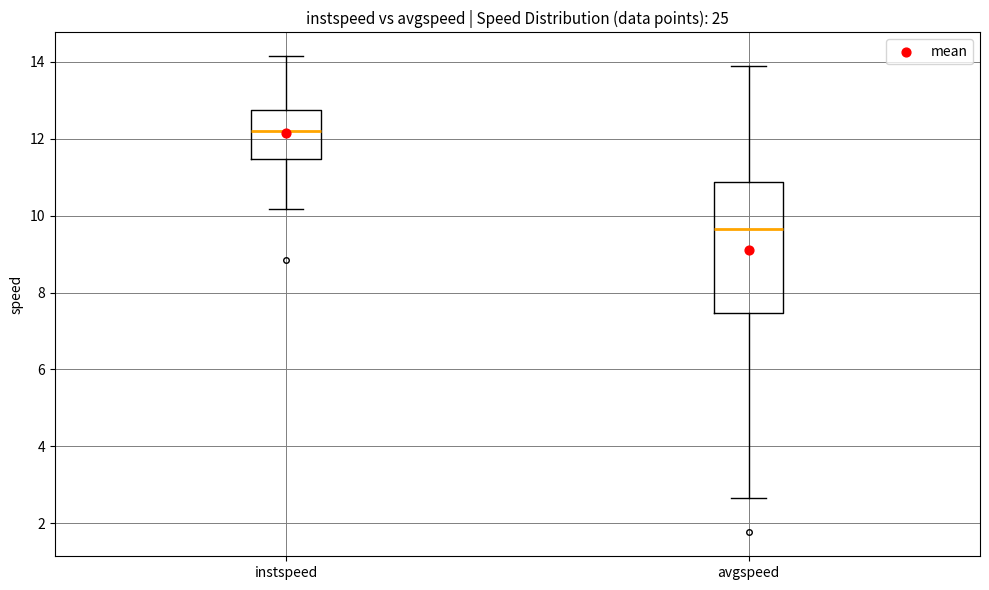

Which box's median line is the lowest?

avgspeed